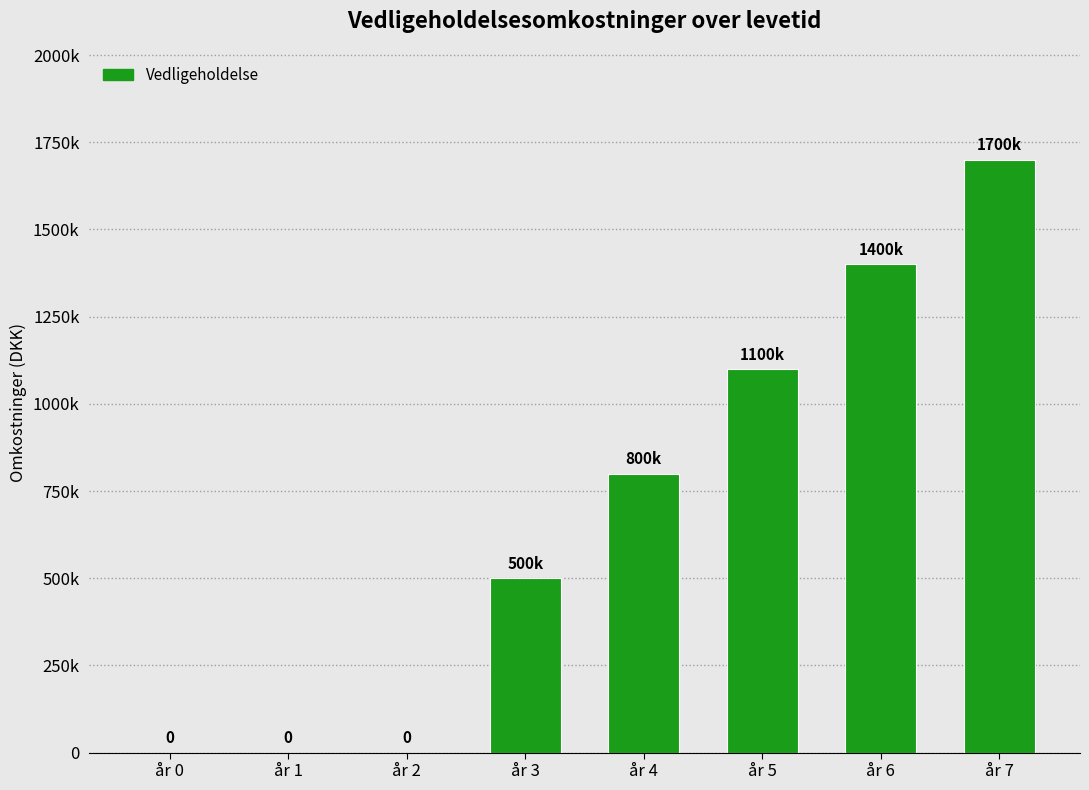

What is the greatest value displayed?

1700000